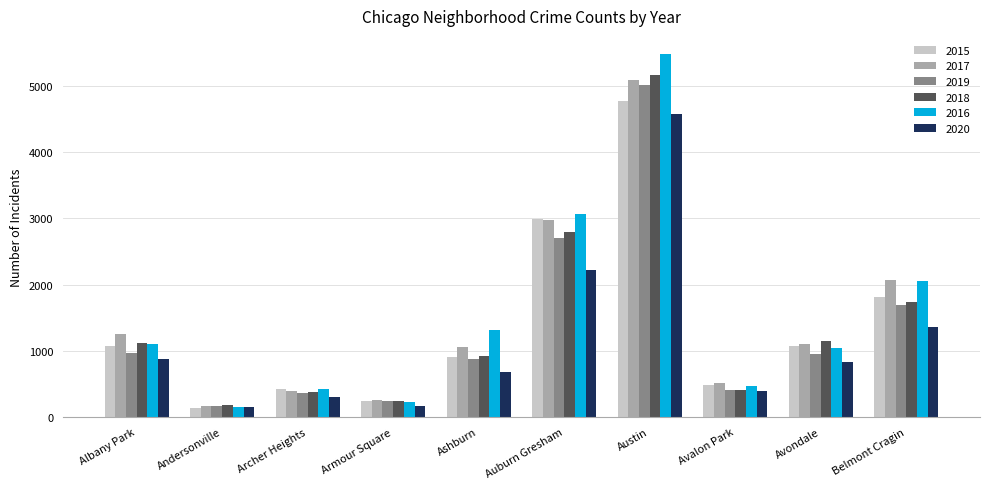

Which category has the highest value in the 2020 series?

Austin